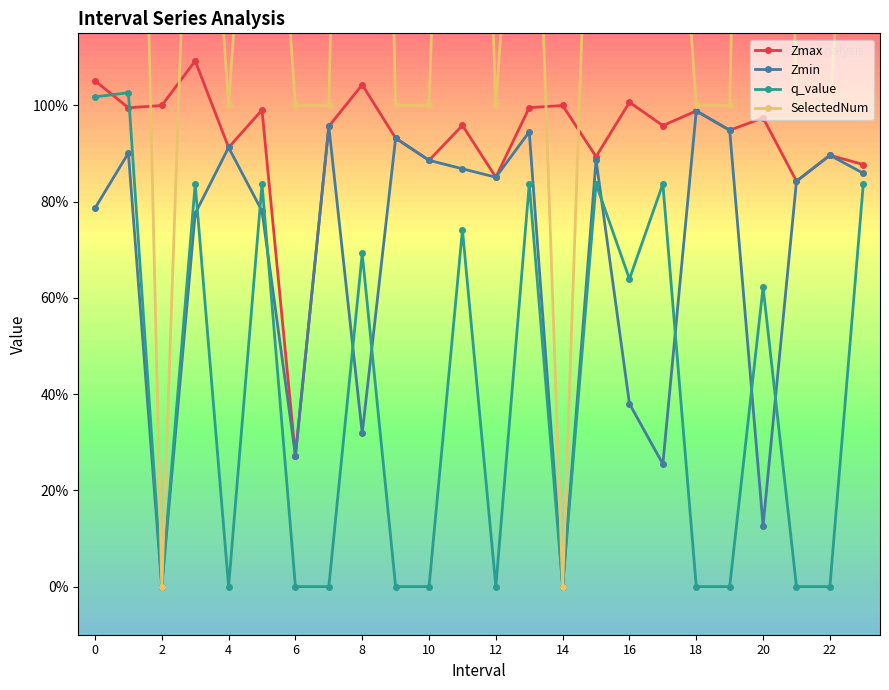

Read the SelectedNum value at 17.

2.0